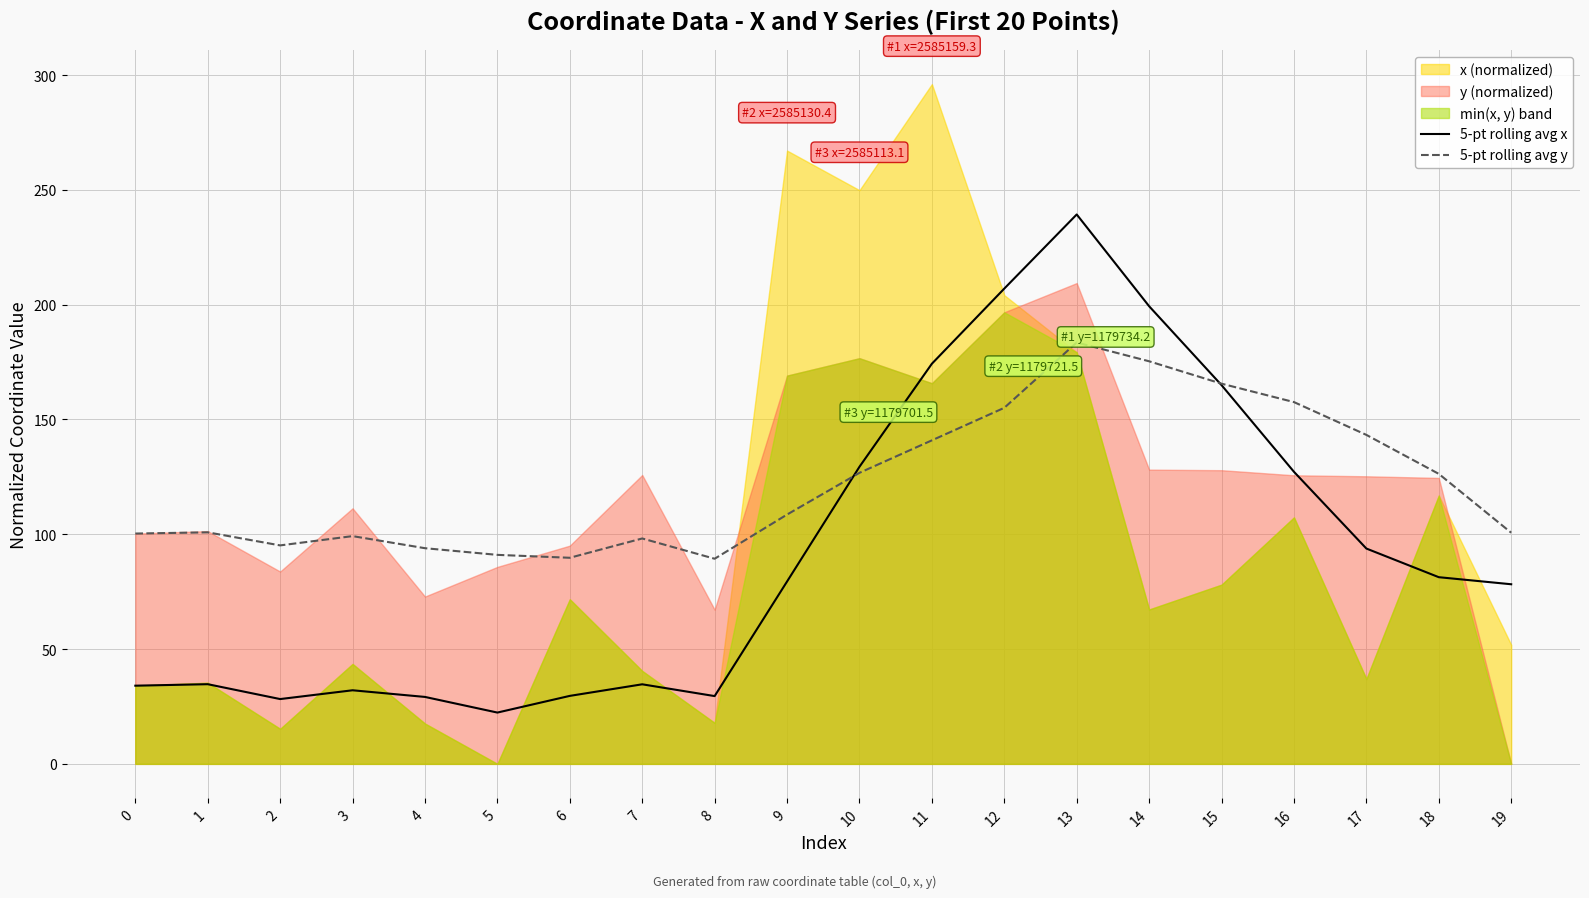

The value of 5-pt rolling avg x at 11 is 244.2. True or false?

False